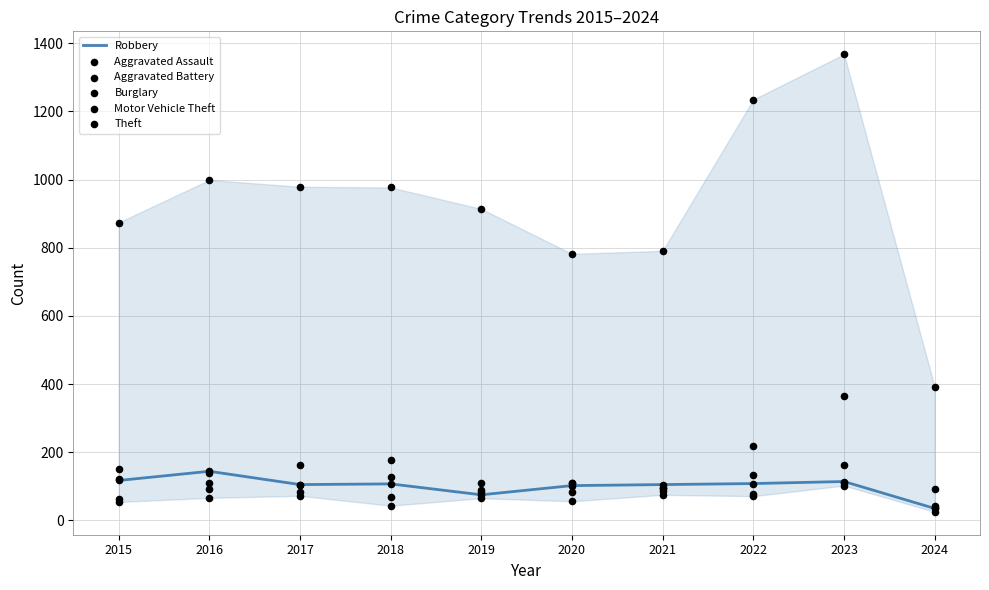

What is the total value across all series at 2021?

1248